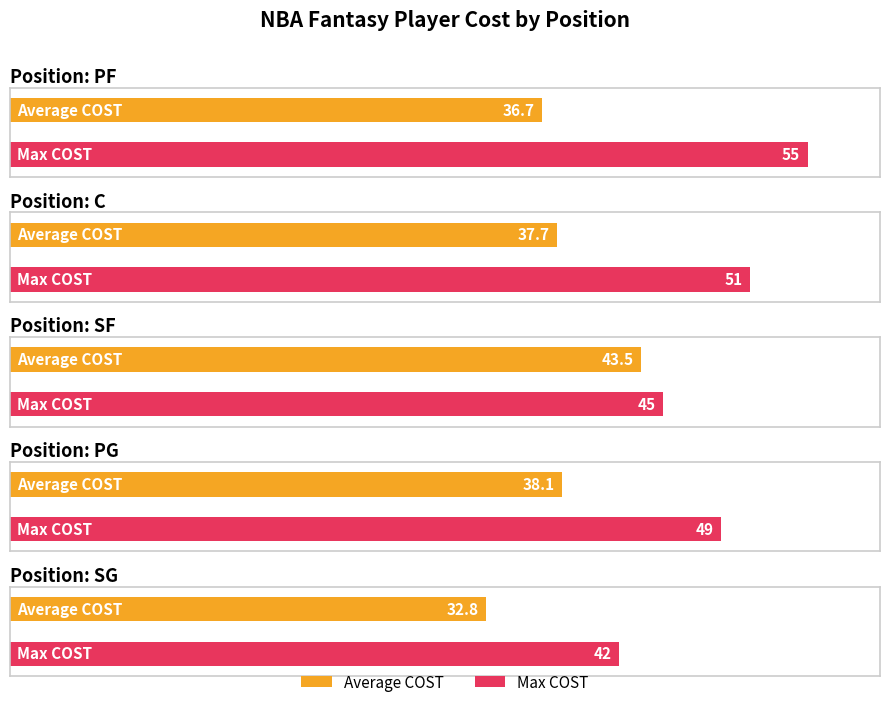

What are all the series names shown in the legend?

Average COST, Max COST